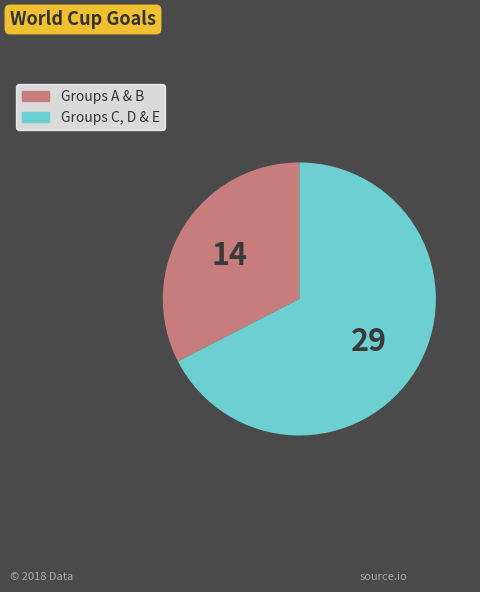

Is there any slice that represents more than half of the pie?

Yes